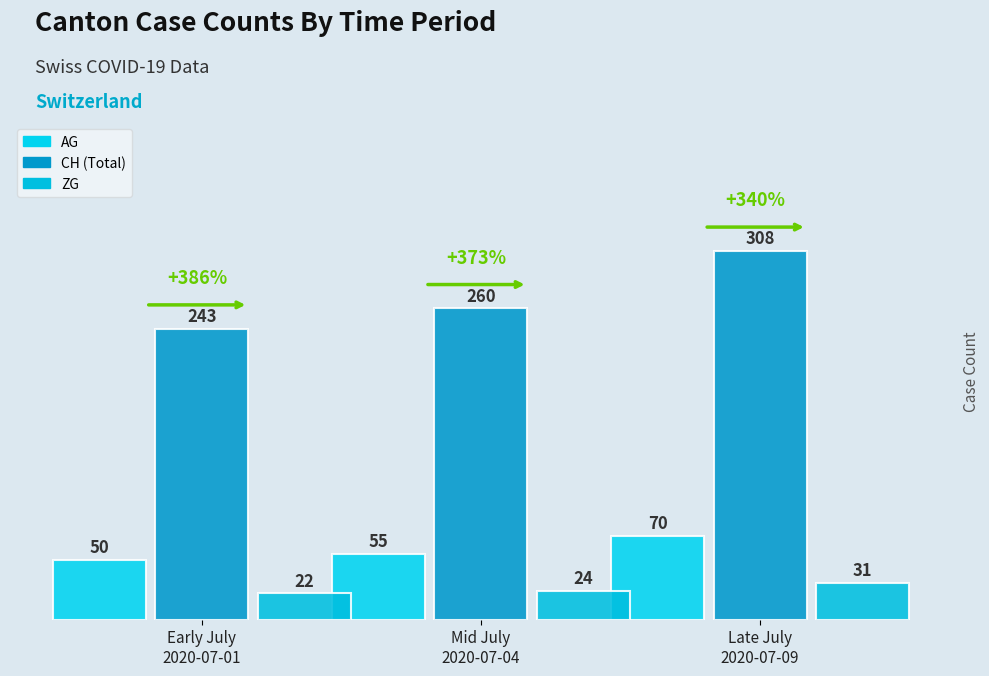

What is the spread (max minus min) of values at Mid July
2020-07-04?

236